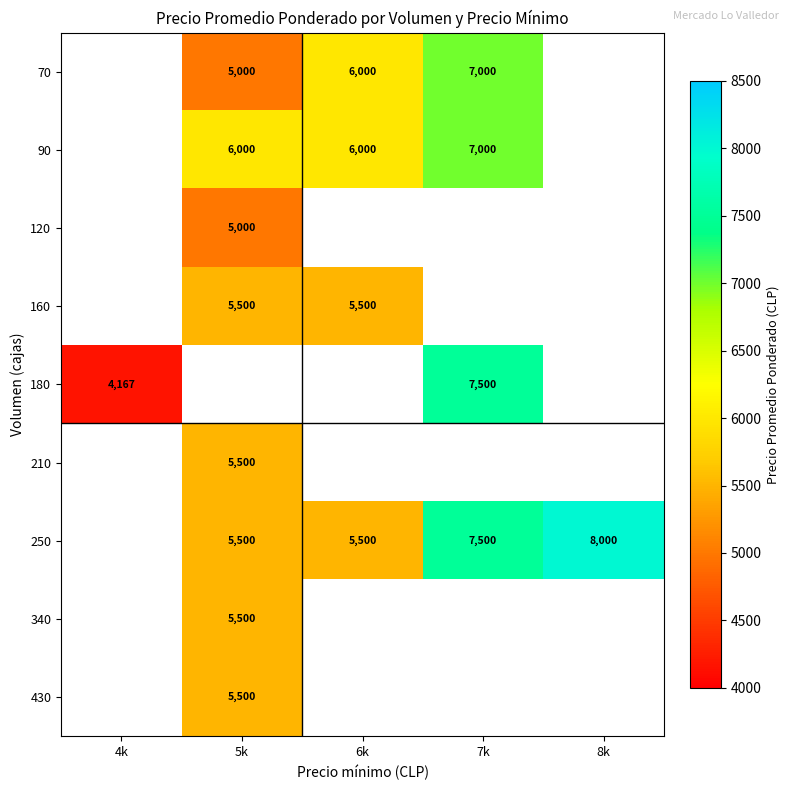

What is the difference between the 180 values at 7k and 4k?

3333